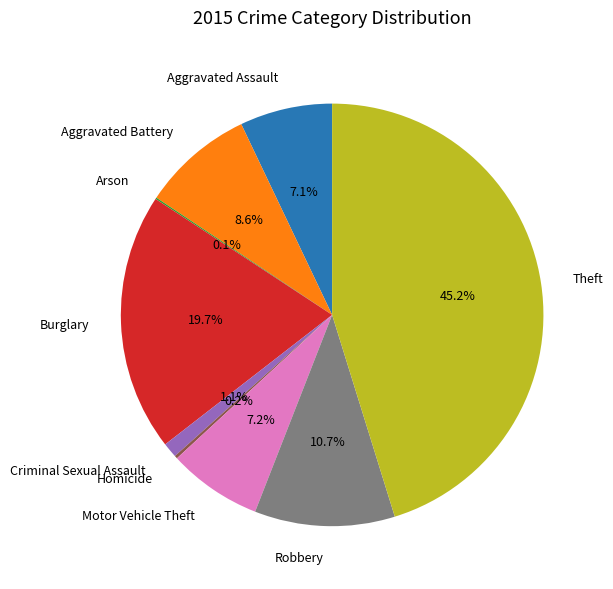

The Criminal Sexual Assault slice represents 1% of the pie. True or false?

True